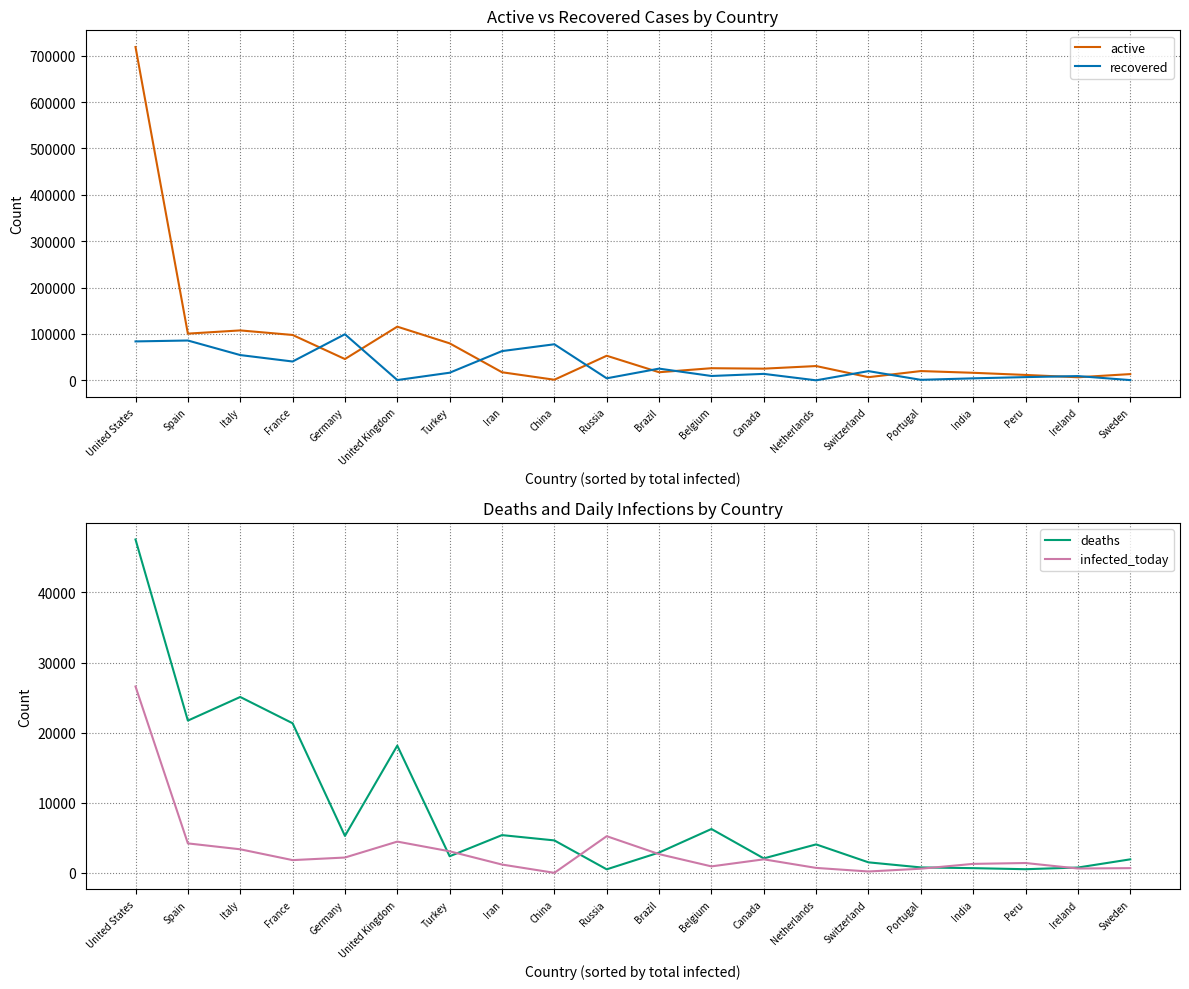

At how many categories does at least one series exceed 633846?

1